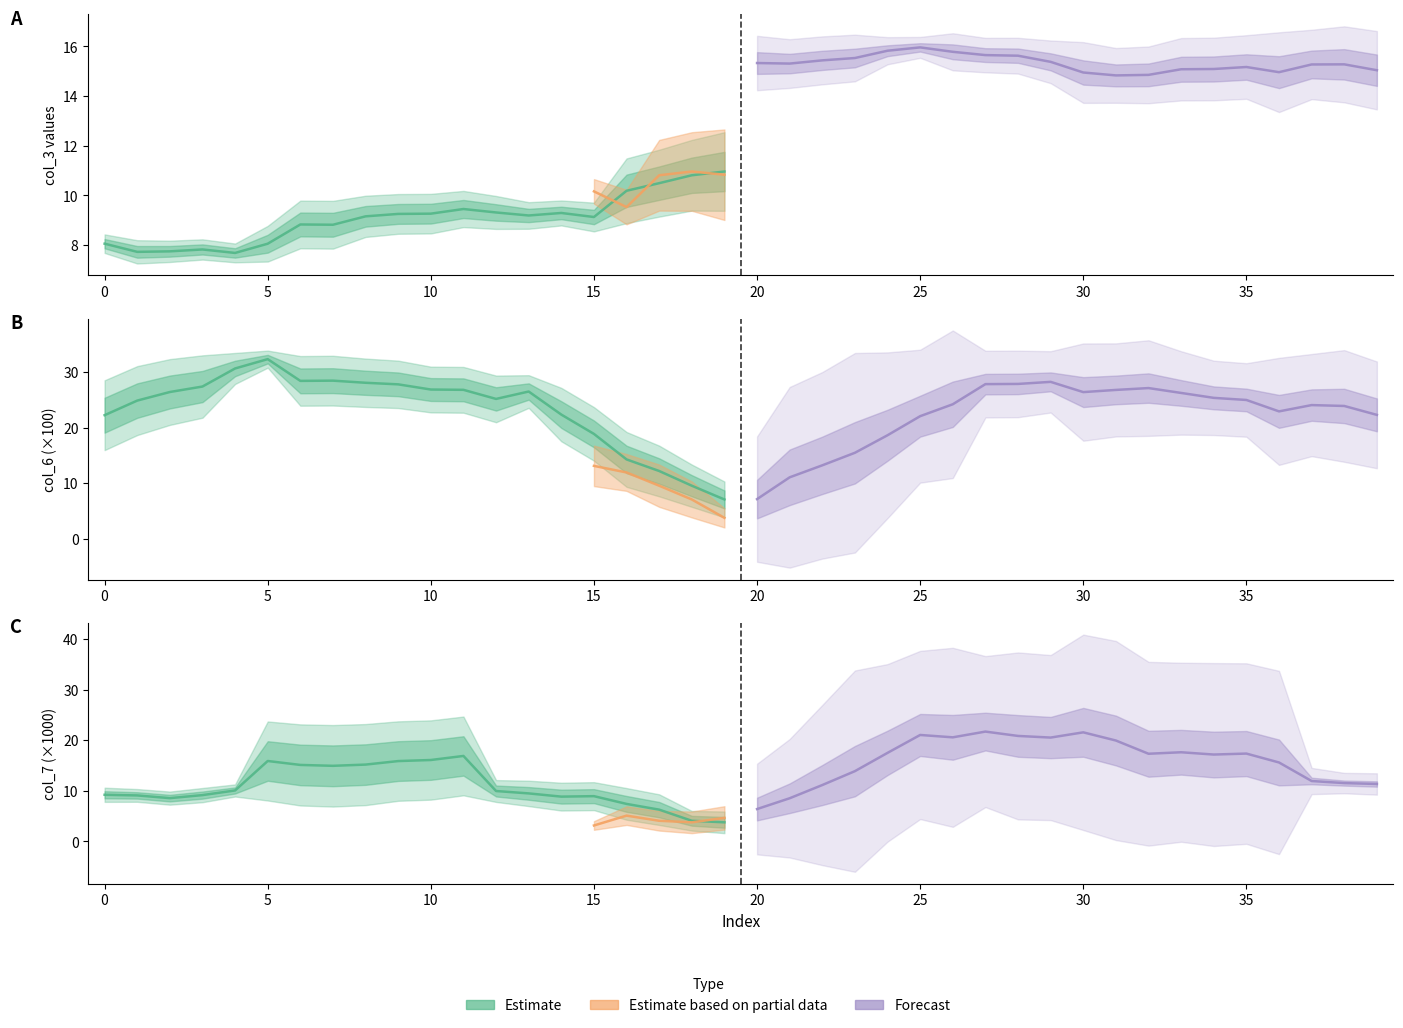

What is the difference between the col_3 values at 31 and 38?

0.6